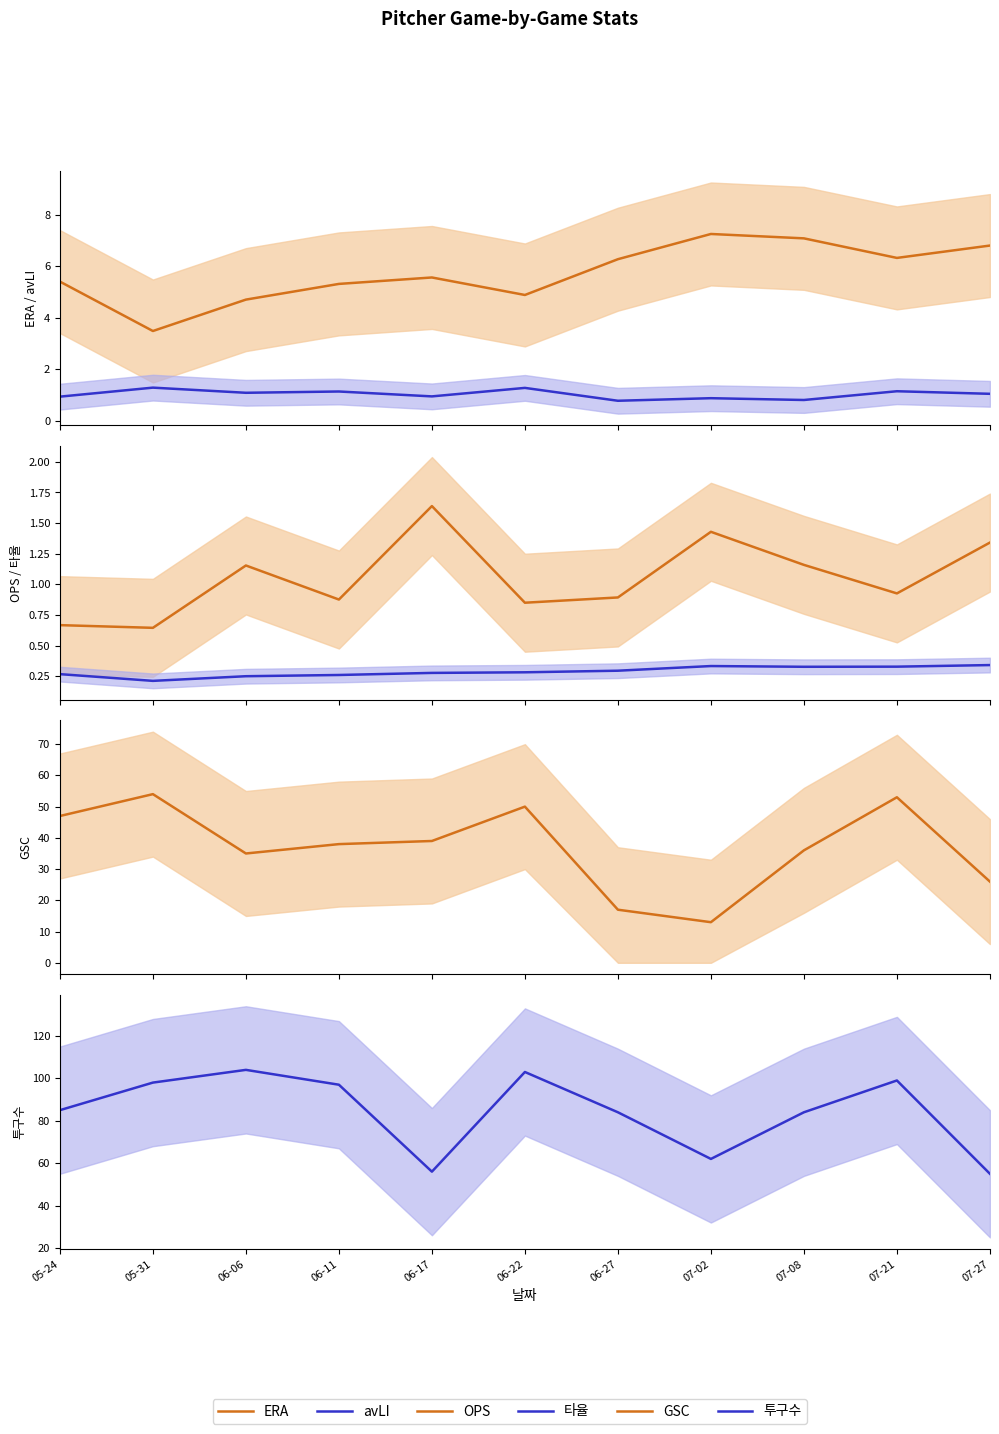

What is the total value across all series at 05-31?

157.6